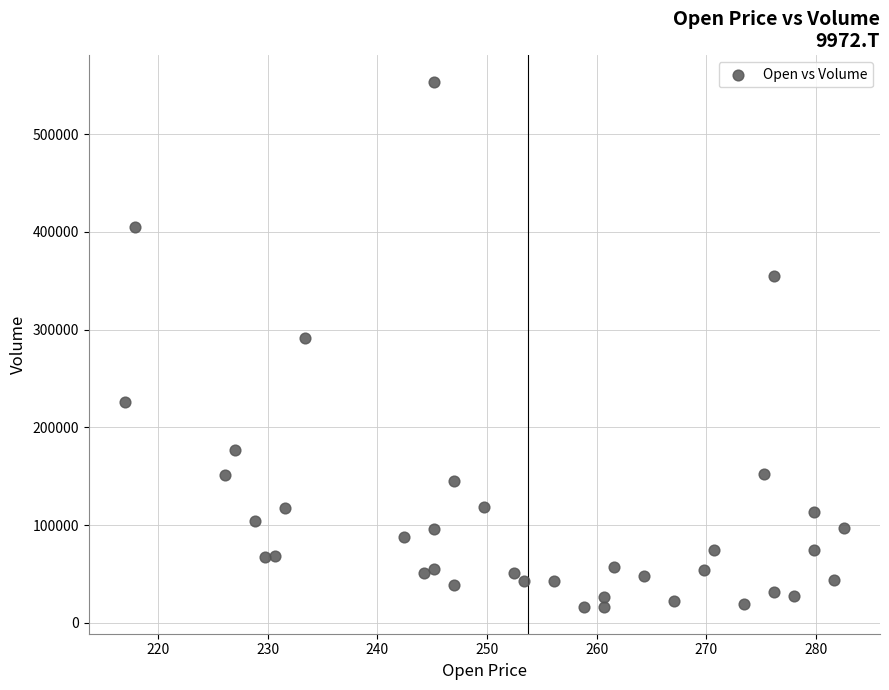

What Y value in the scatter plot is closest to 284800?

291300